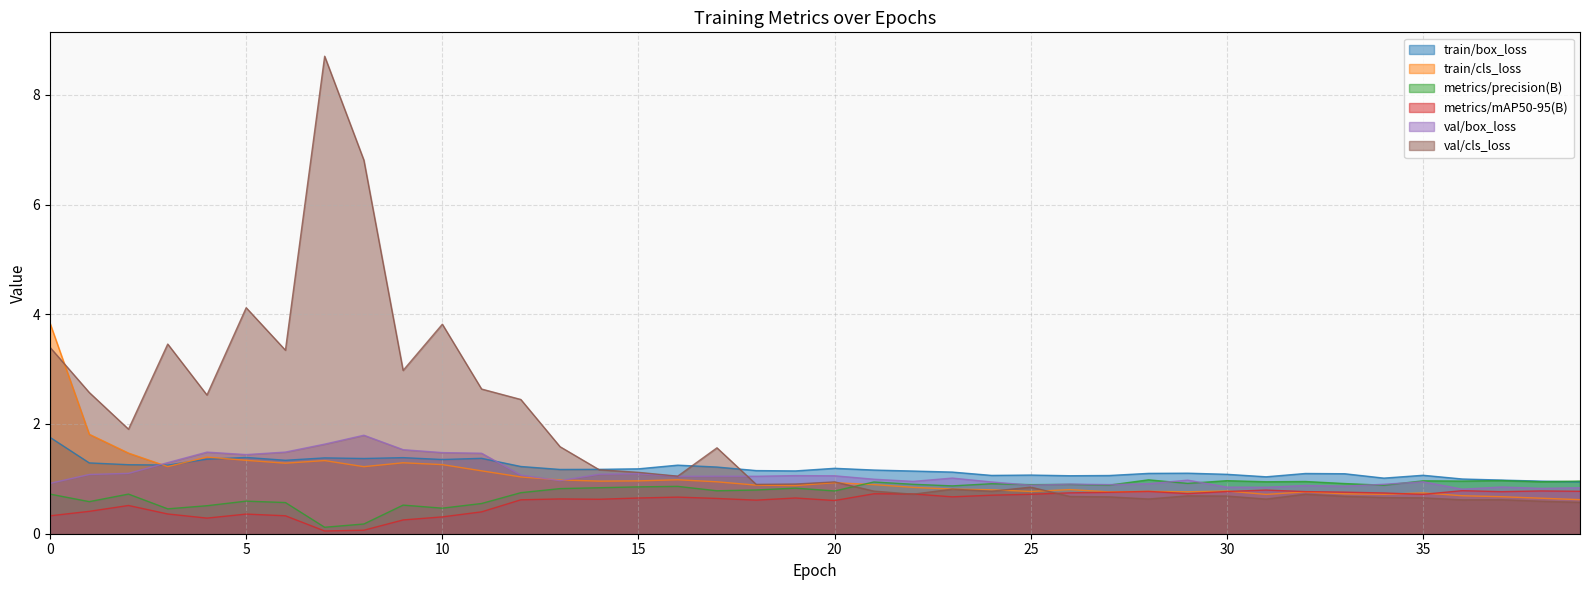

What is the total value across all series at 31?

5.0